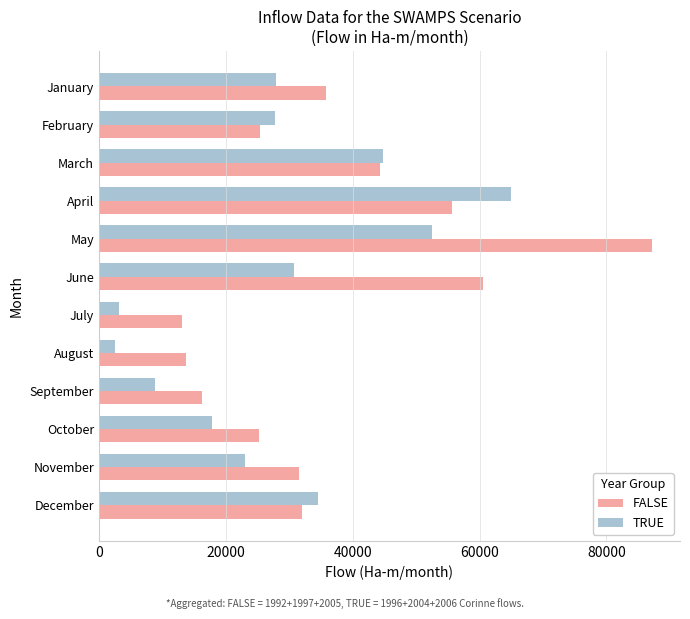

What is the difference between the second highest and second lowest values in the TRUE series?

49355.4